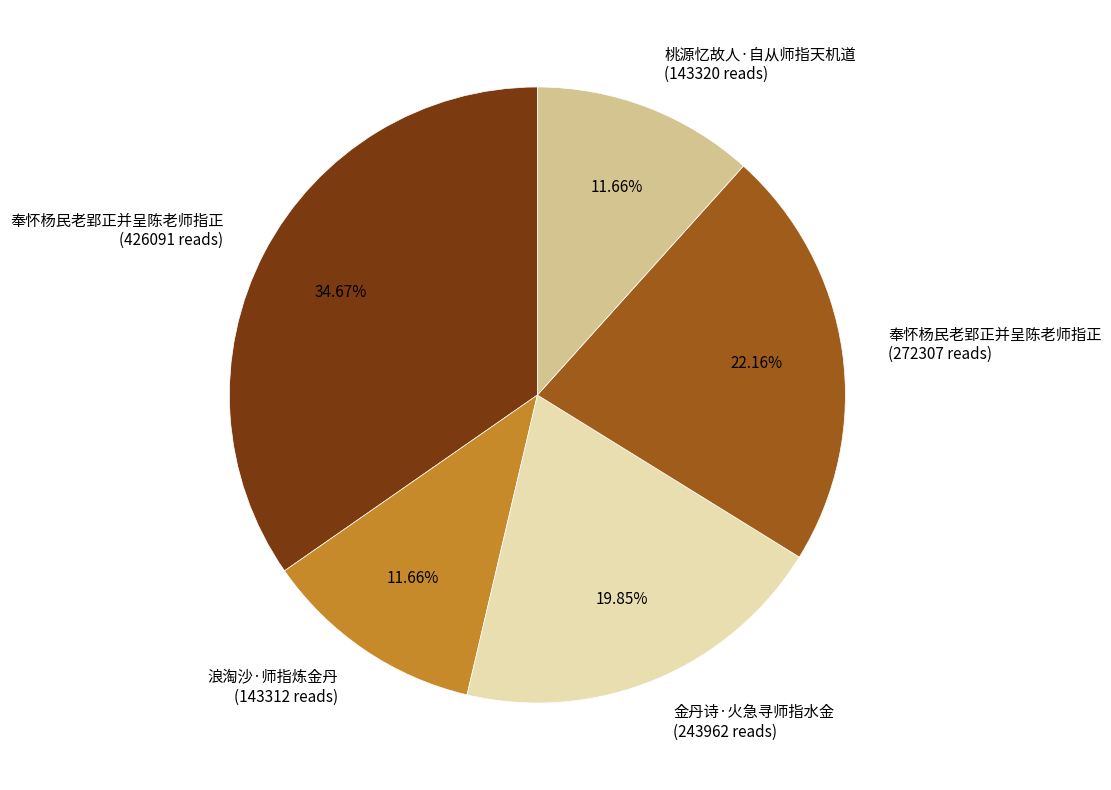

How many slices are in this pie chart?

5